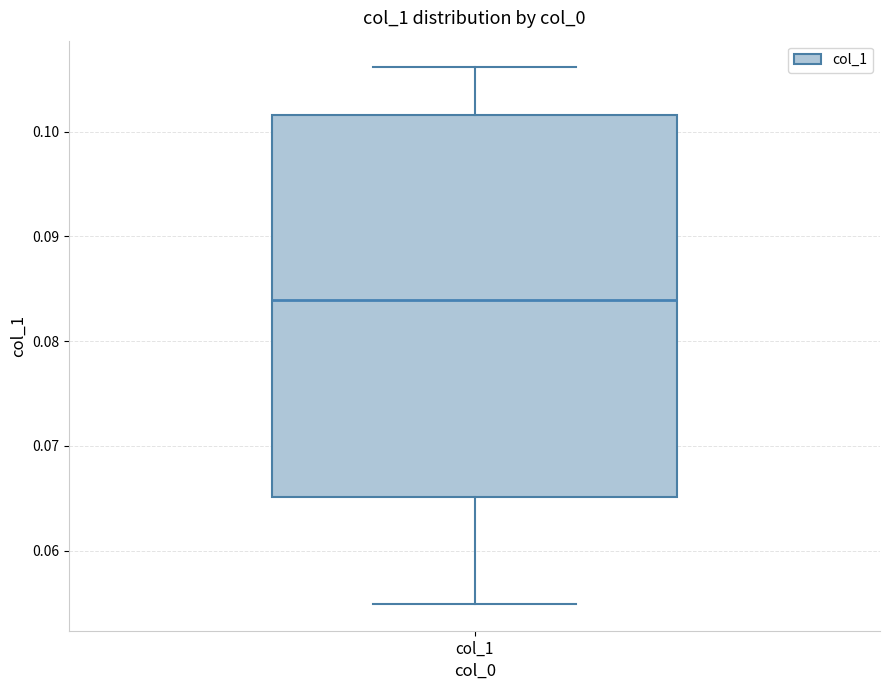

Transcribe this box plot: give where the median line is, the range the box spans, and where the two whiskers end, as read against the y-axis. The values are not printed on the chart, so give them approximately, as read against the axis.

median 0.084, box 0.065 to 0.102, whiskers 0.055 to 0.106